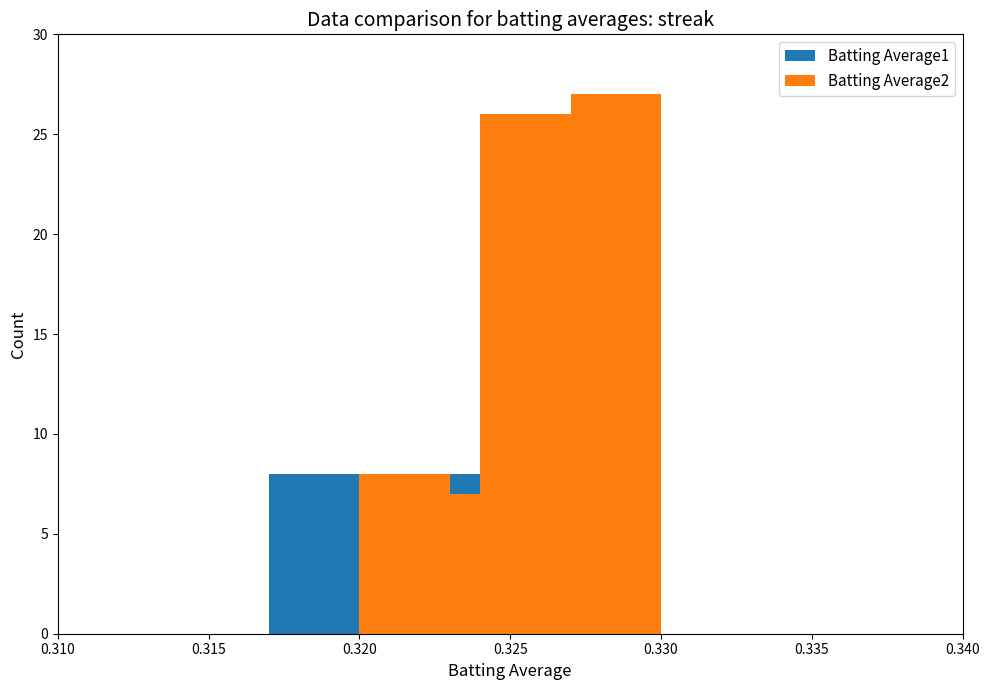

Where does the Batting Average1 series first go above 8?

0.325